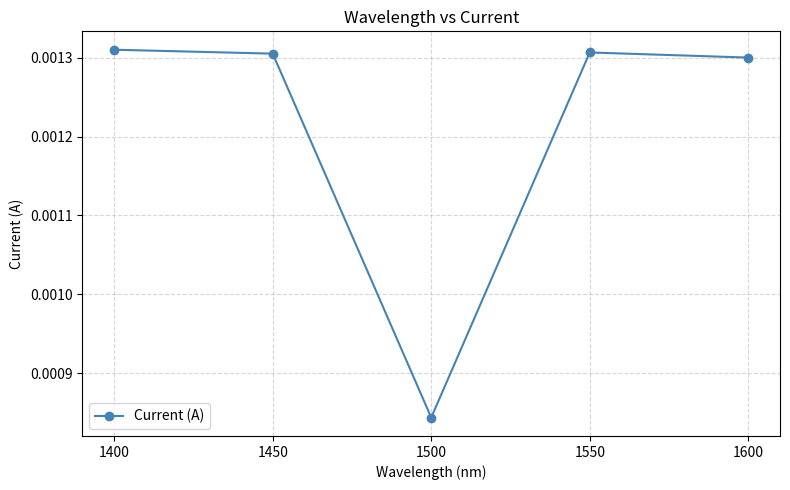

Does the chart display data point markers on the line(s)?

Yes